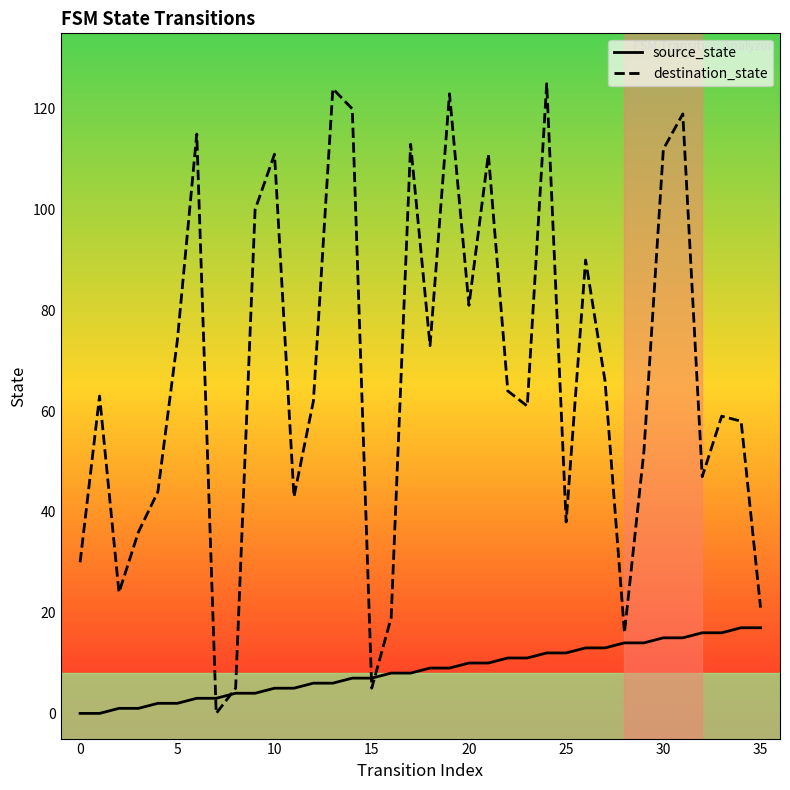

Count the number of data series in this chart.

2